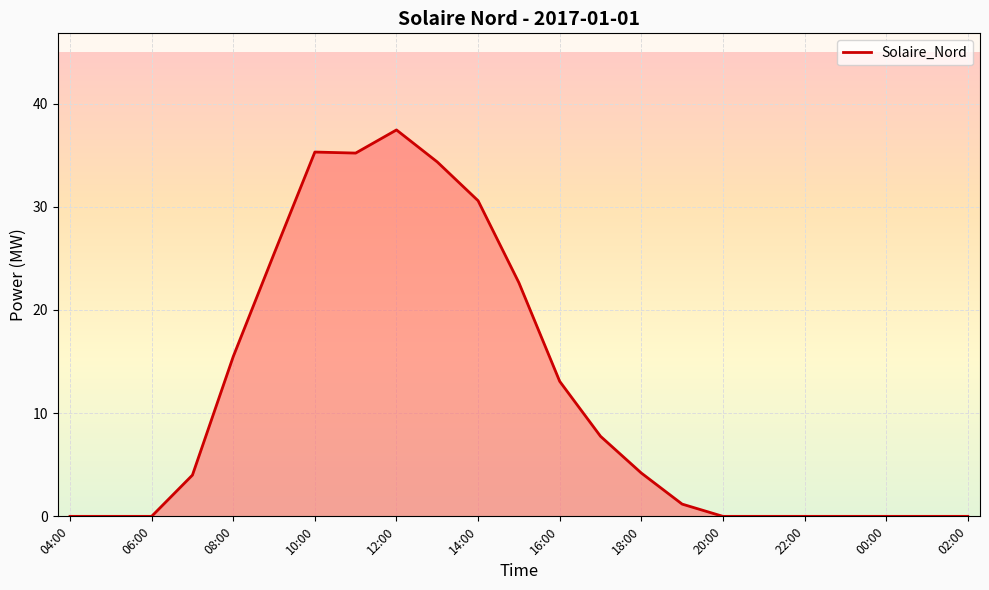

What is the greatest value displayed?

37.4